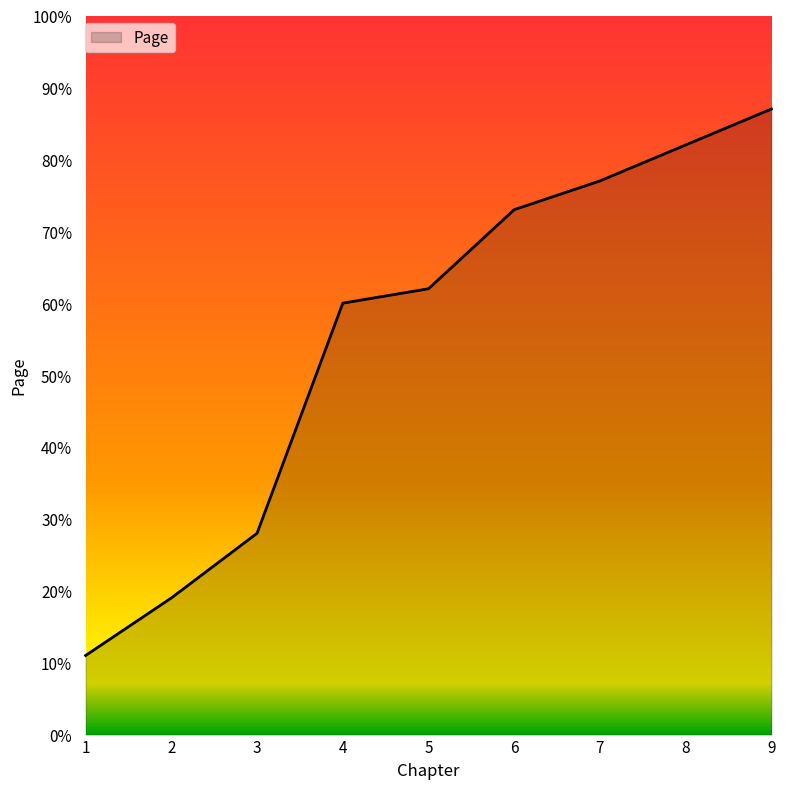

Approximately how many times larger is the value at 8 compared to 7?

1.1